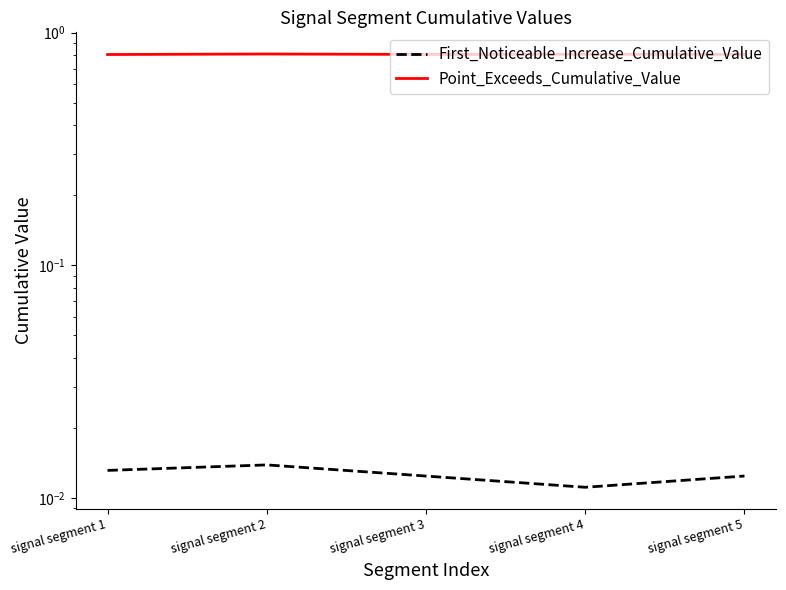

Rank the categories by First_Noticeable_Increase_Cumulative_Value value from lowest to highest.

signal segment 4, signal segment 3, signal segment 5, signal segment 1, signal segment 2